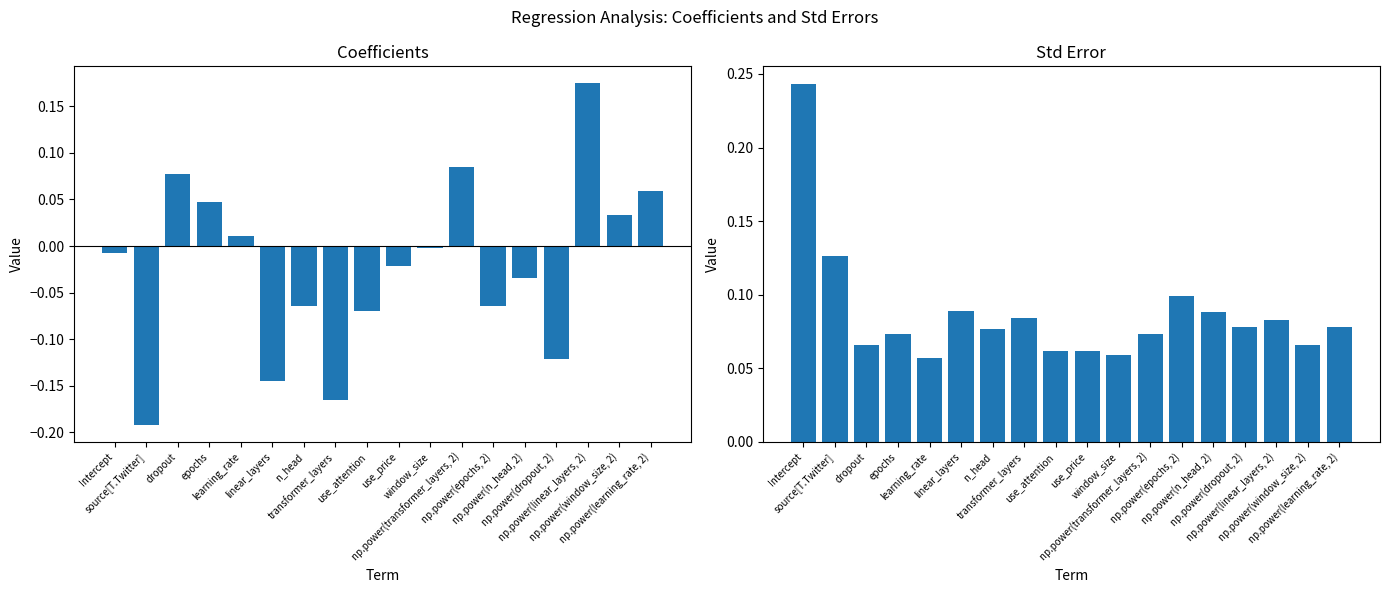

What is the average value of the std err series?

0.1